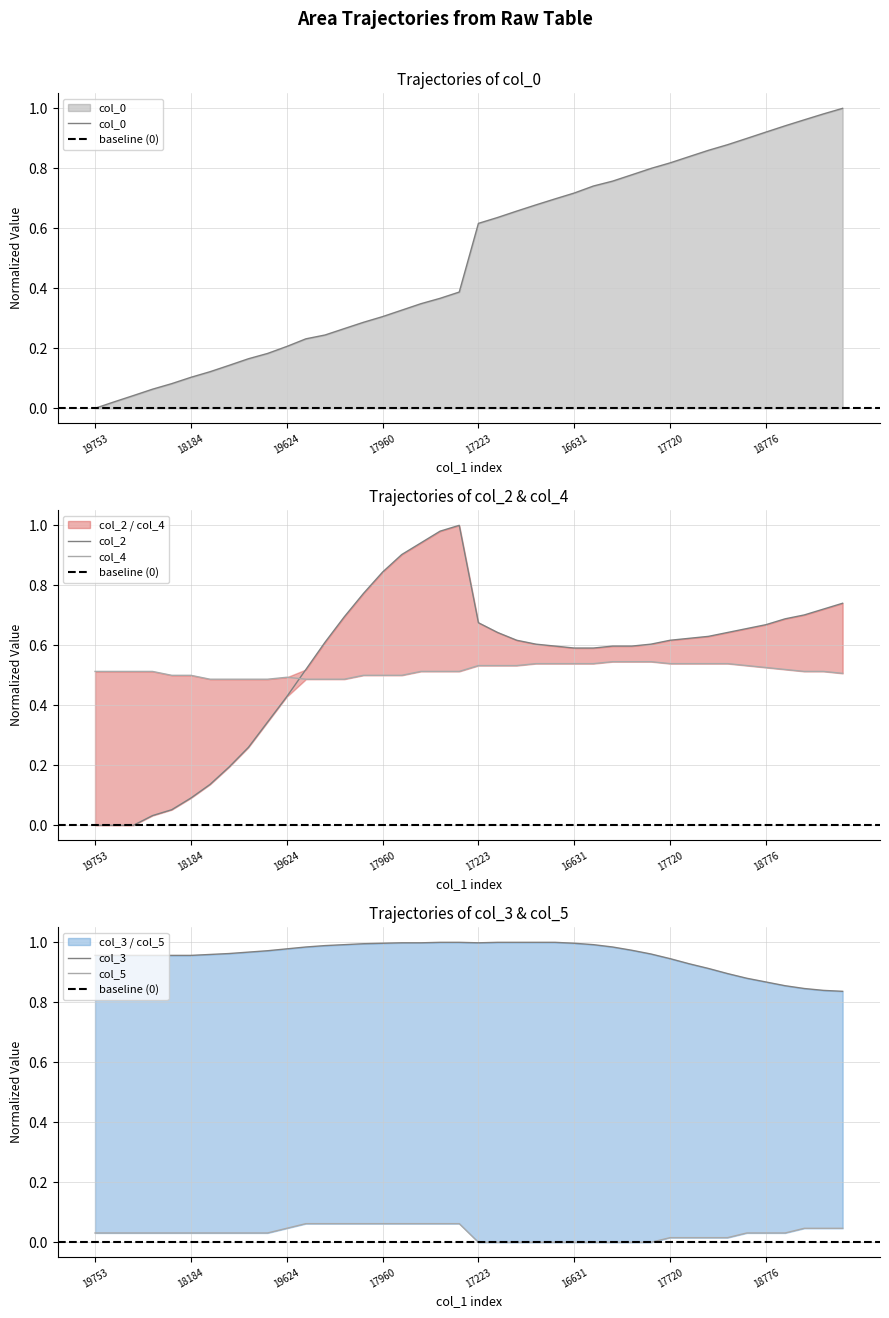

Rank the series by their maximum value, from lowest to highest.

col_5, col_4, col_2, col_0, col_3